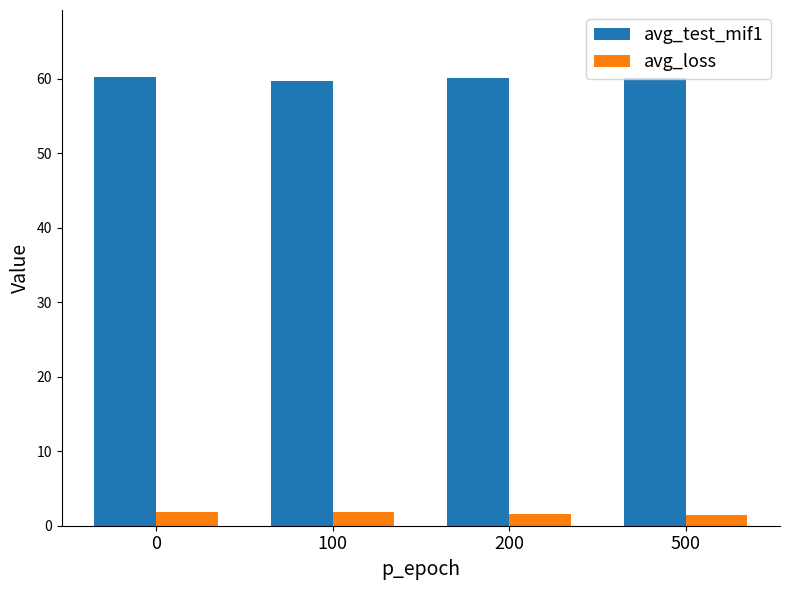

What is the difference between the highest and lowest values at 0?

58.3